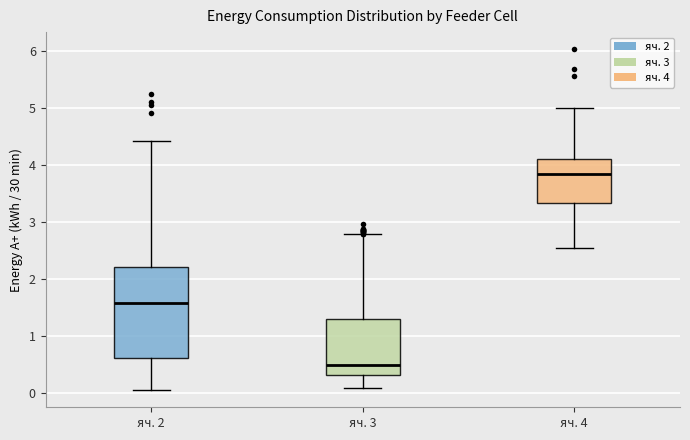

Which box has the highest median line?

яч. 4